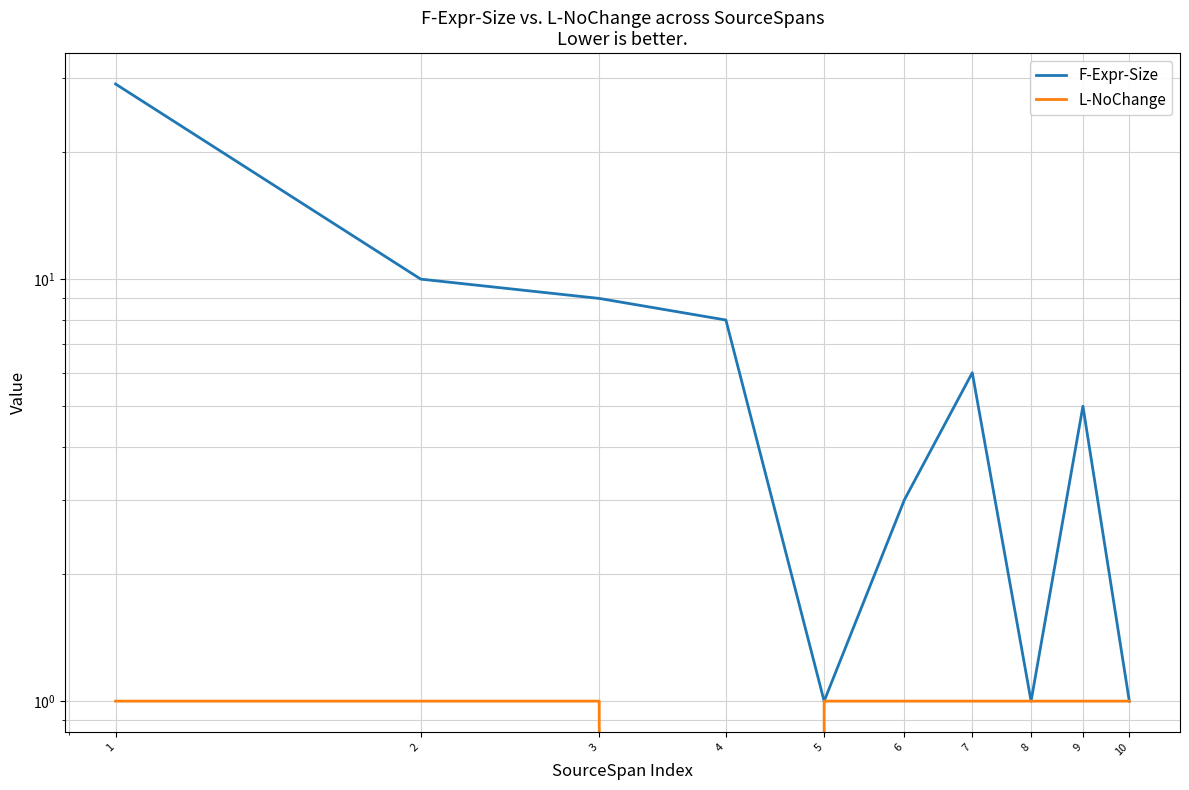

What is the average value of the L-NoChange series?

1